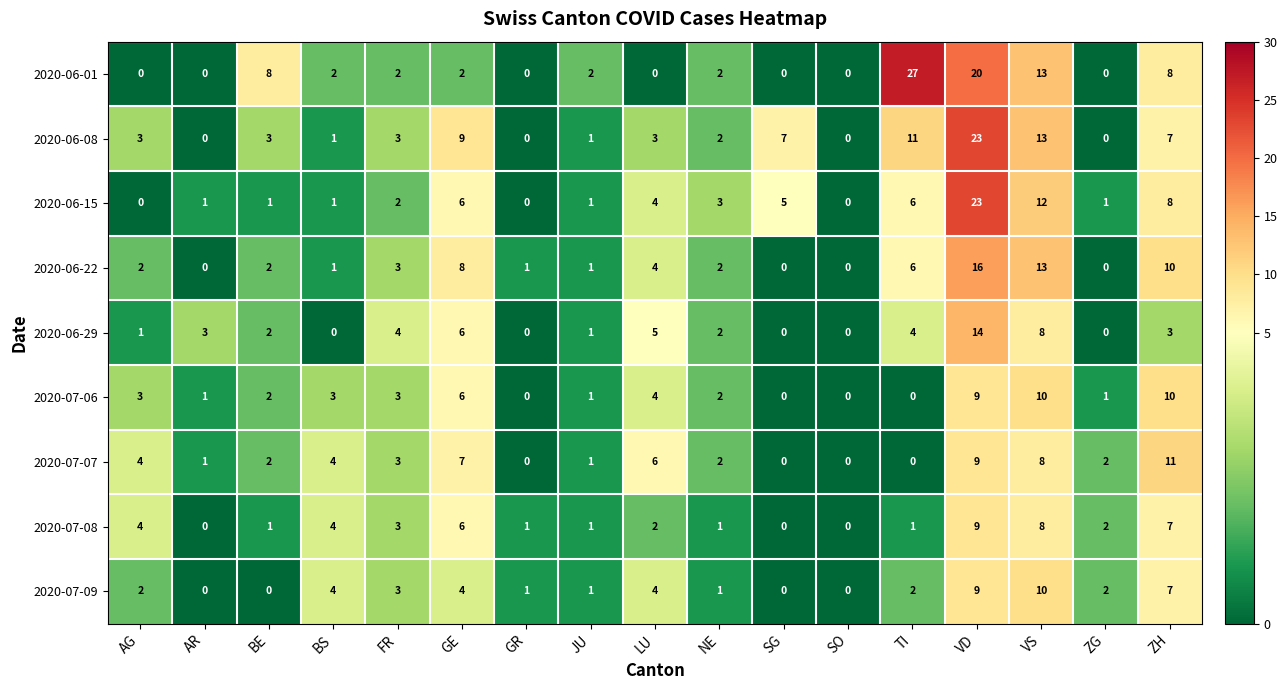

The value of 2020-06-01 at ZG is 0. True or false?

True